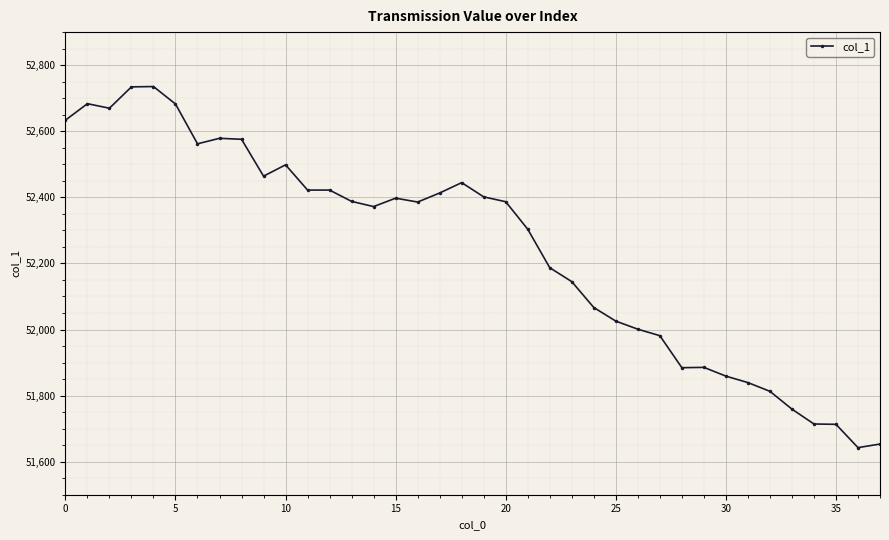

Does the chart display data point markers on the line(s)?

Yes